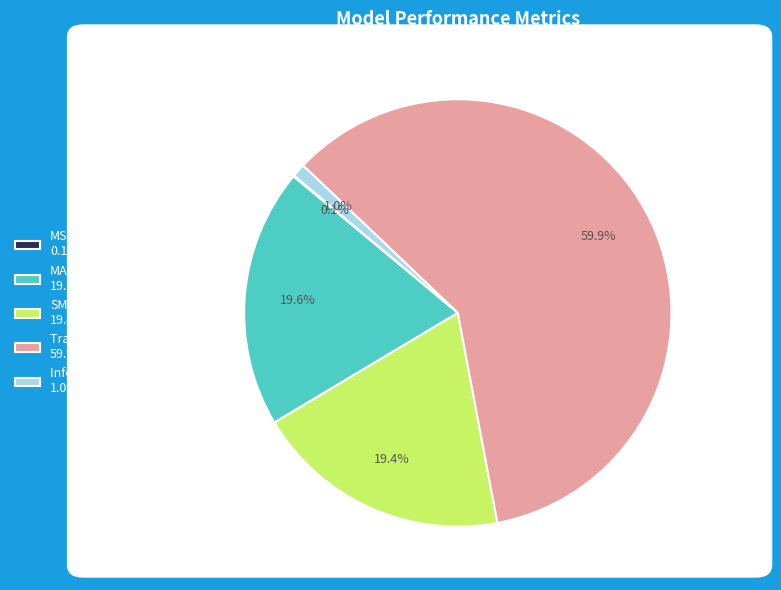

Is there any slice that represents more than half of the pie?

Yes